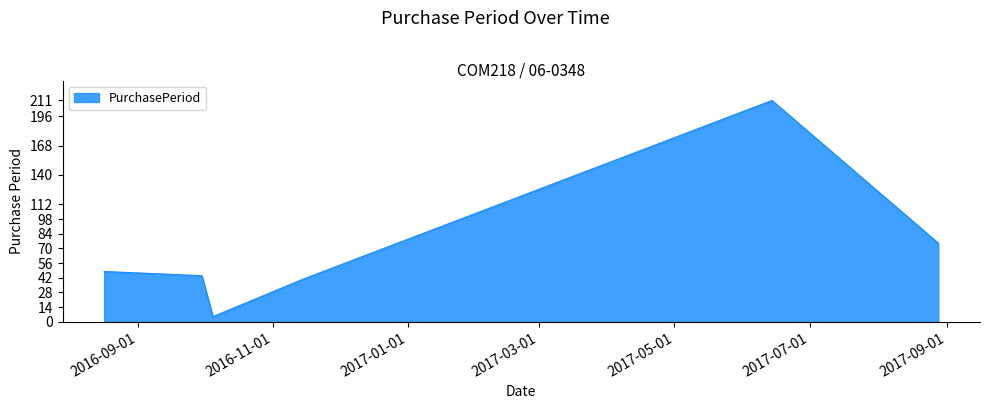

What is the average value?

71